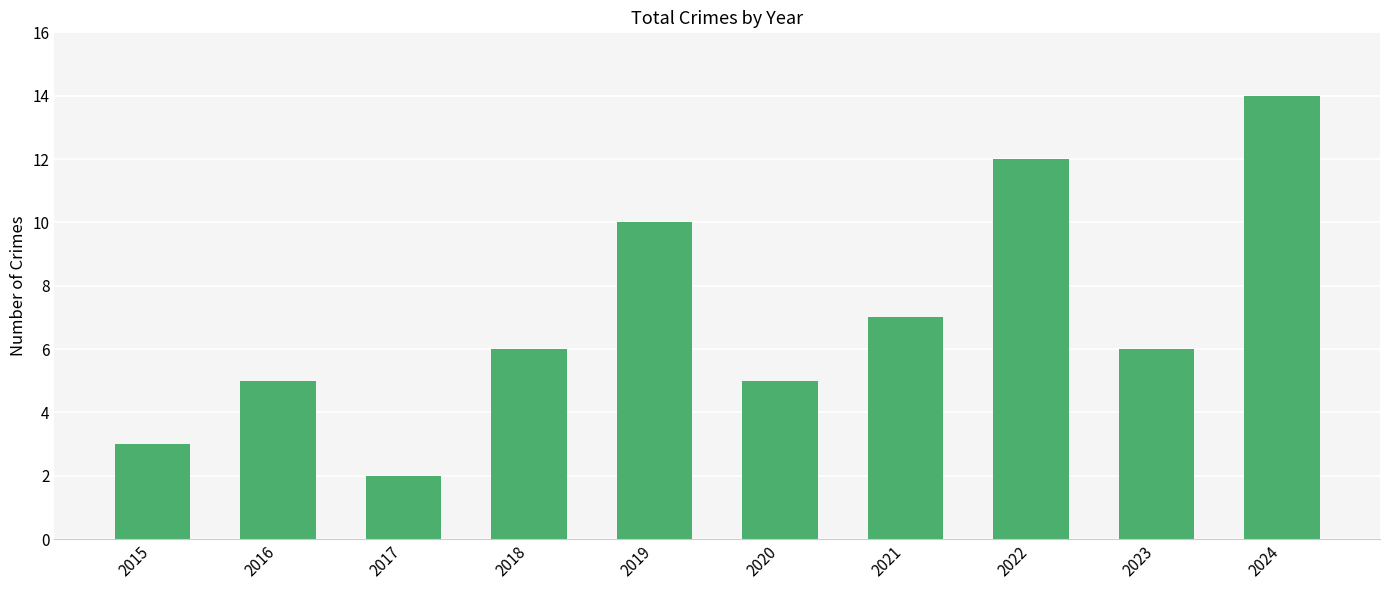

What is the maximum value shown in the chart?

14